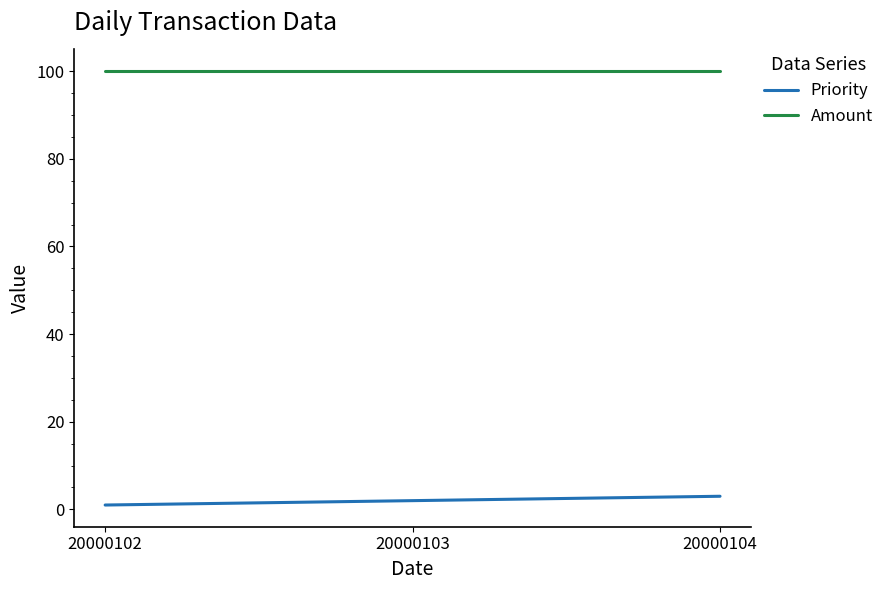

What is the sum of all Priority values?

6